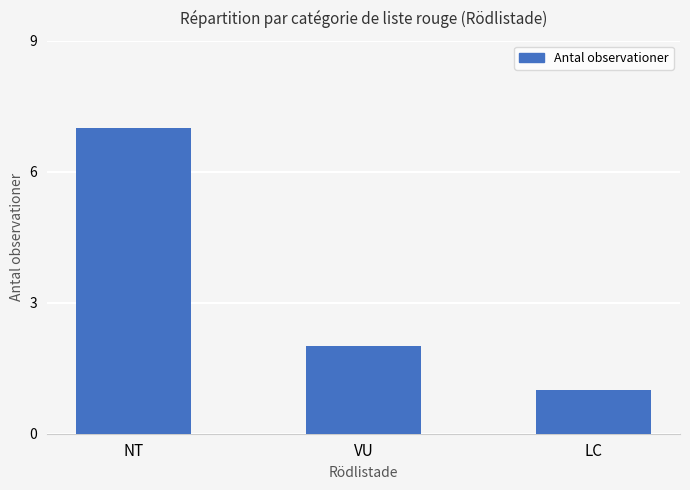

What is the sum of all values?

10